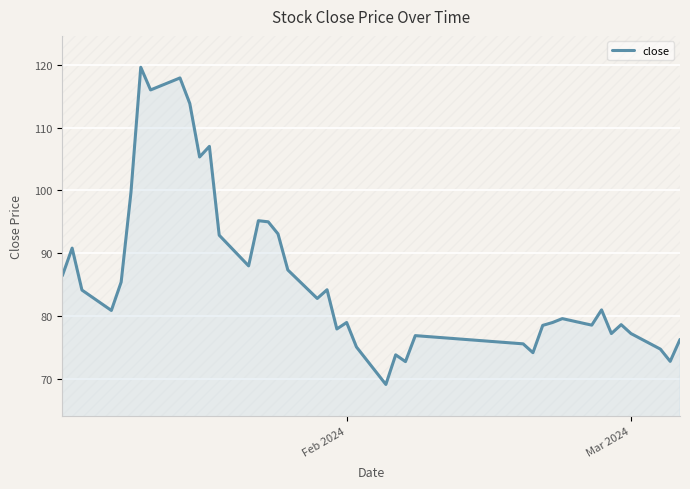

What is the smallest value displayed?

69.1